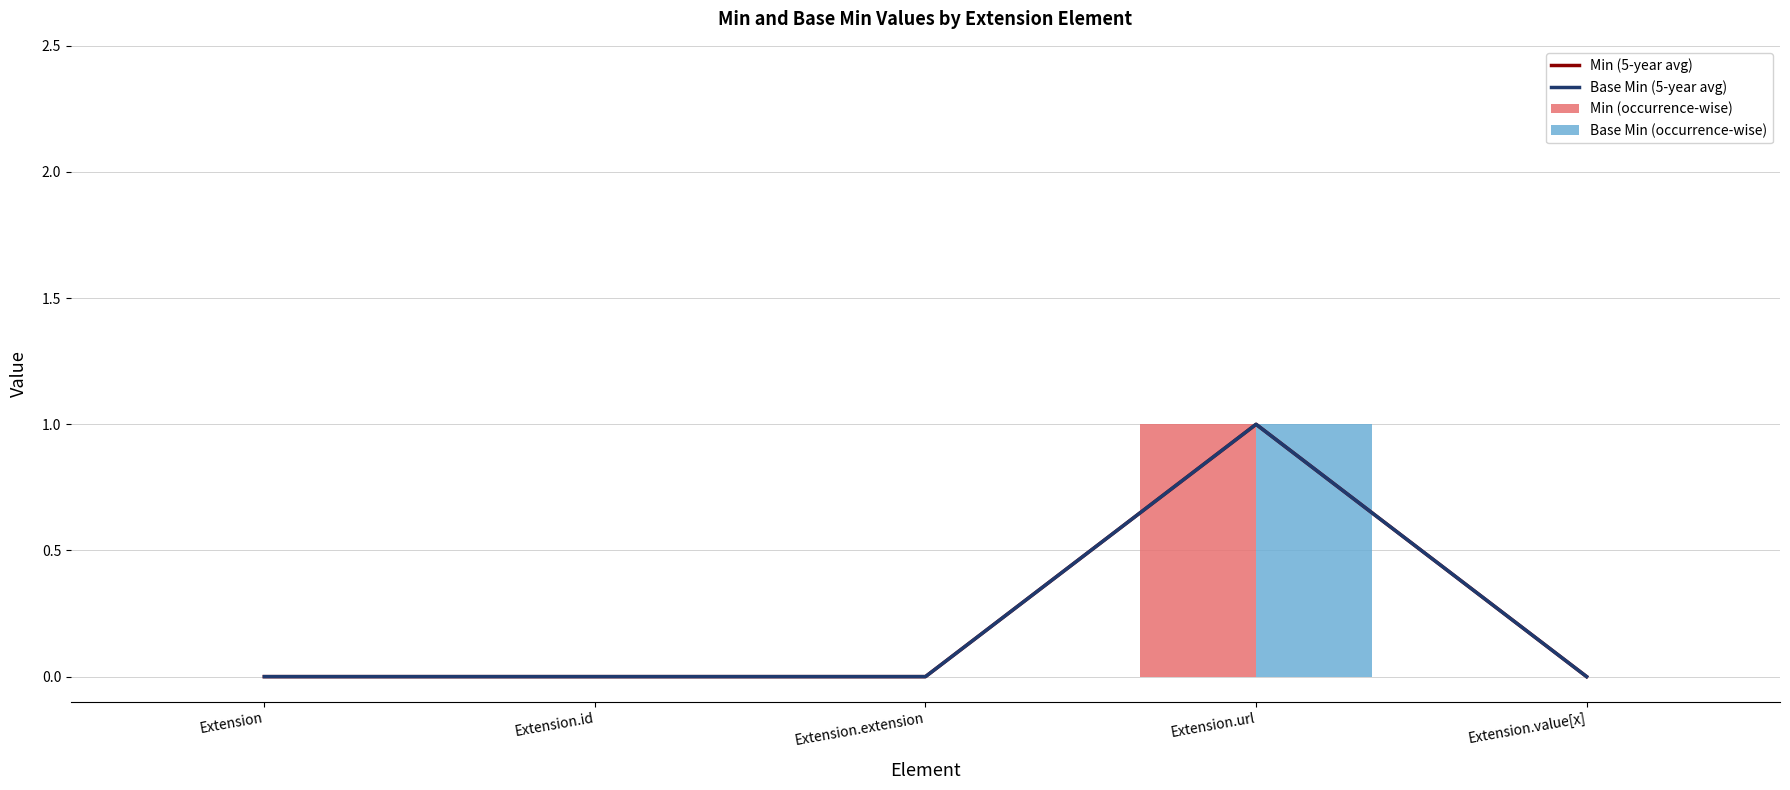

Is it true that Base Min (5-year avg) equals 0 at Extension?

True